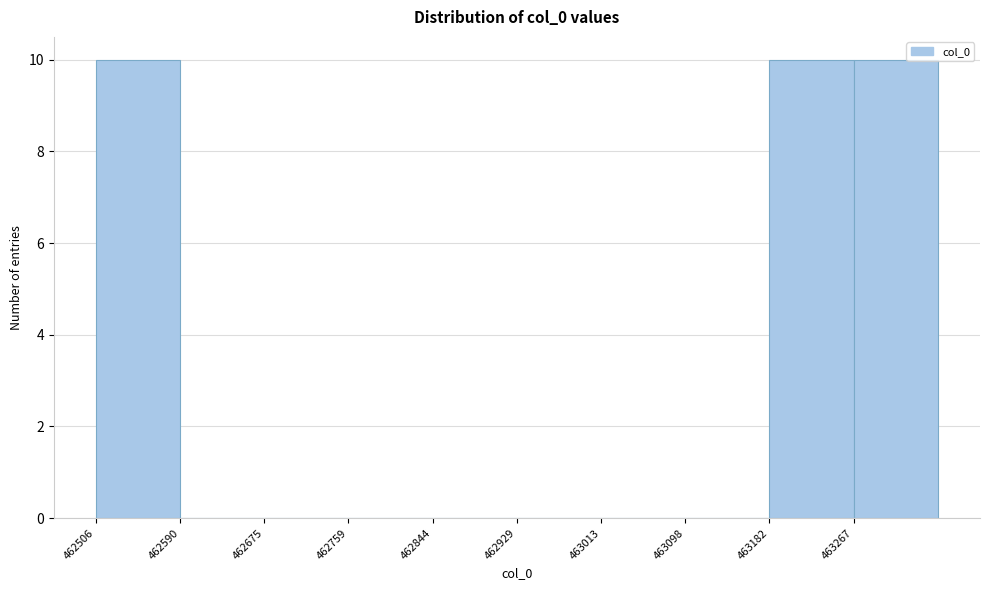

Reading left to right, transcribe this chart: for each bar, give the range it covers on the x-axis and its height. Neither the bar edges nor the heights are printed on the chart, so give them approximately, as read against the axes.

462510 to 462590: 10
462590 to 462680: 0
462680 to 462760: 0
462760 to 462840: 0
462840 to 462930: 0
462930 to 463010: 0
463010 to 463100: 0
463100 to 463180: 0
463180 to 463270: 10
463270 to 463350: 10